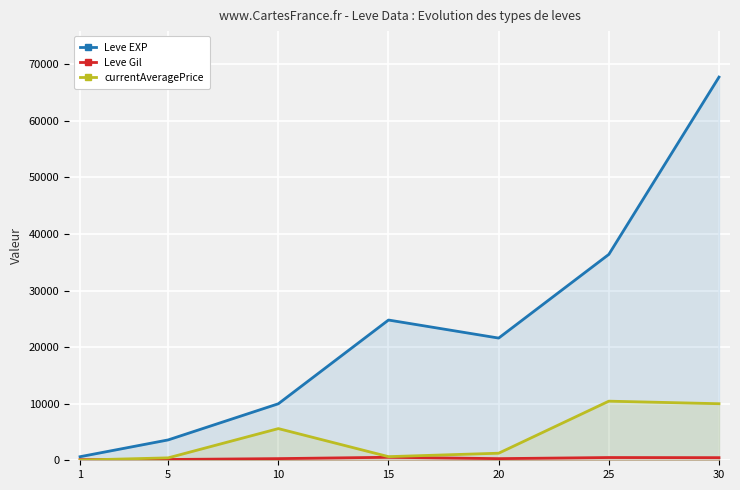

What is the difference between the Leve Gil values at 5 and 10?

154.0